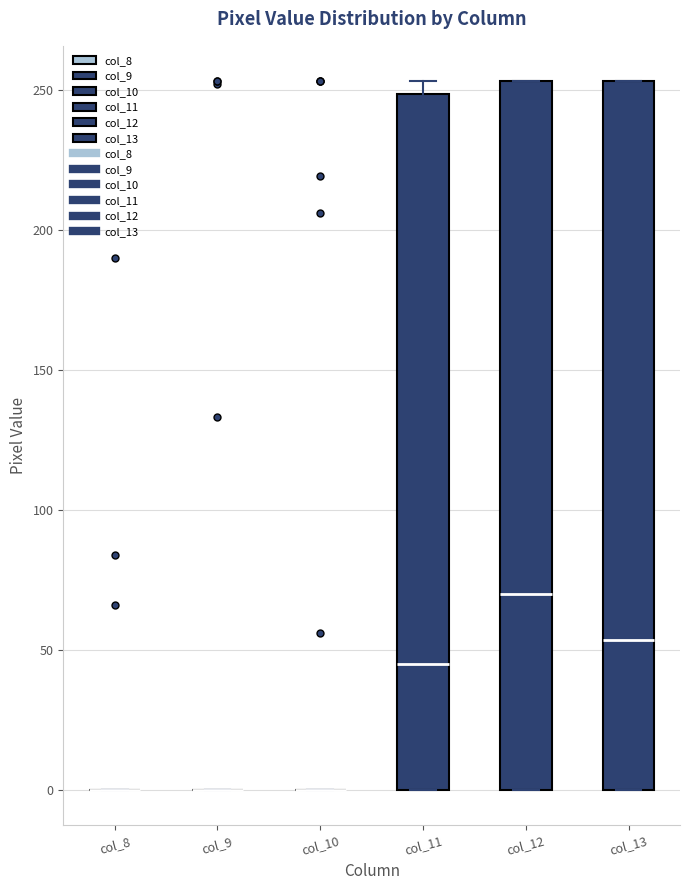

Reading left to right, transcribe this box plot: for each box, give where its median line is, the range the box spans, and where its two whiskers end, as read against the y-axis. The values are not printed on the chart, so give them approximately, as read against the axis.

col_8: box collapsed to a line at 0, whiskers 0 to 0
col_9: box collapsed to a line at 0, whiskers 0 to 0
col_10: box collapsed to a line at 0, whiskers 0 to 0
col_11: median 45, box 0 to 250, whiskers 0 to 255
col_12: median 70, box 0 to 255, whiskers 0 to 255
col_13: median 55, box 0 to 255, whiskers 0 to 255